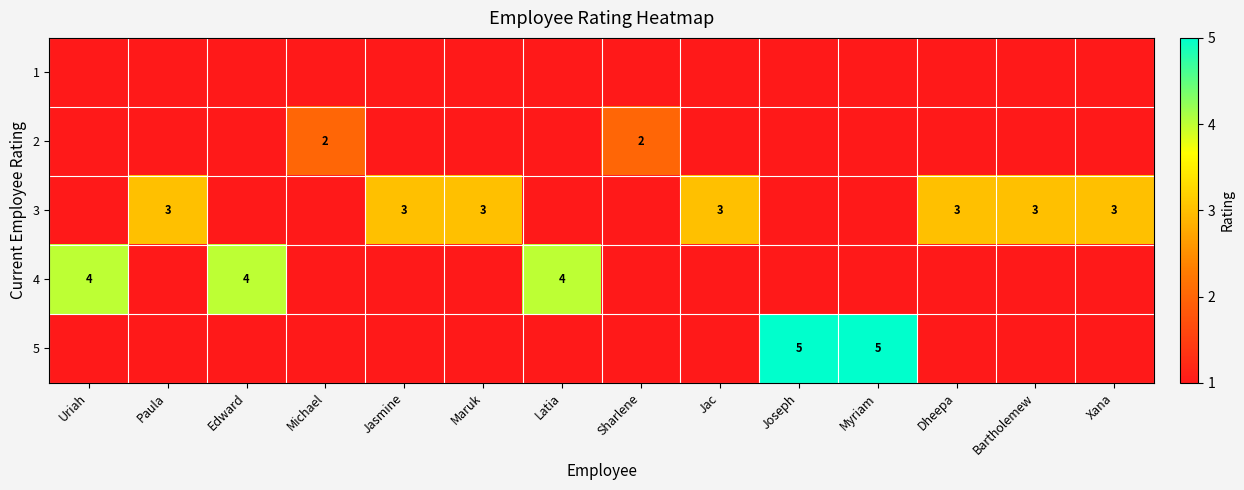

The value of 2 at Sharlene is 2. True or false?

True